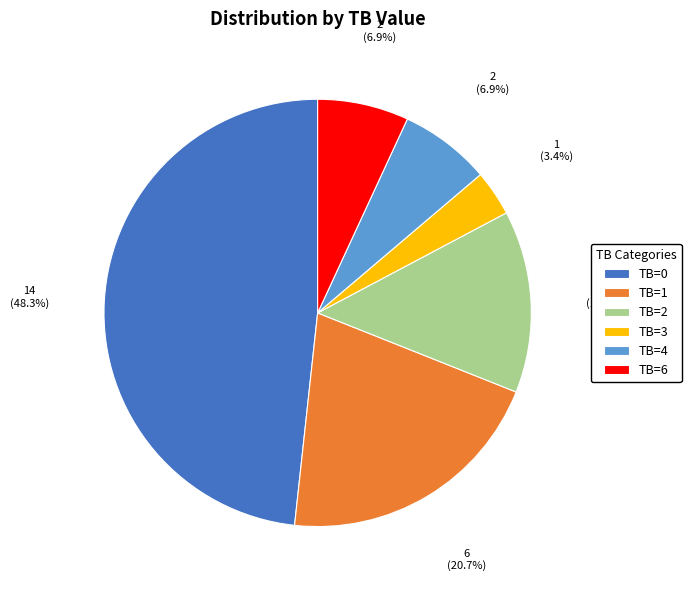

Is the sum of TB=2 and TB=4 greater than half?

No